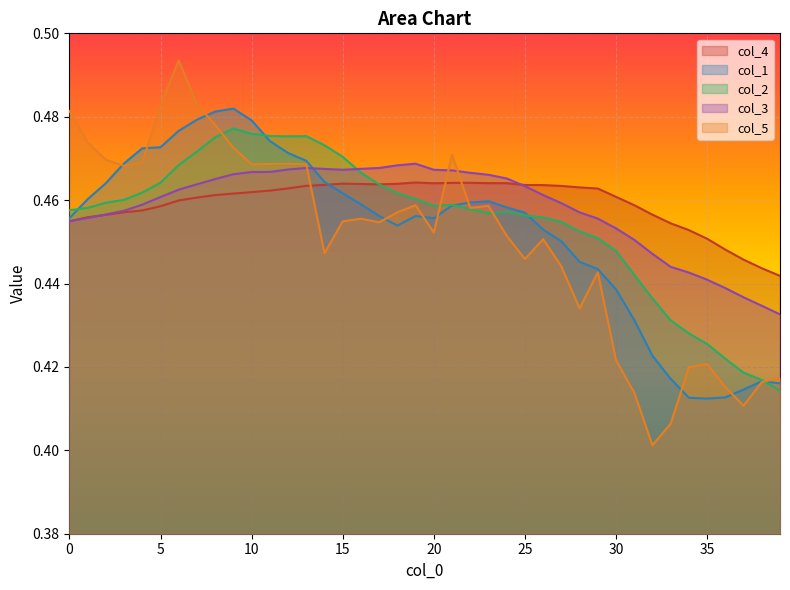

What is the sum of all col_2 values?

18.2